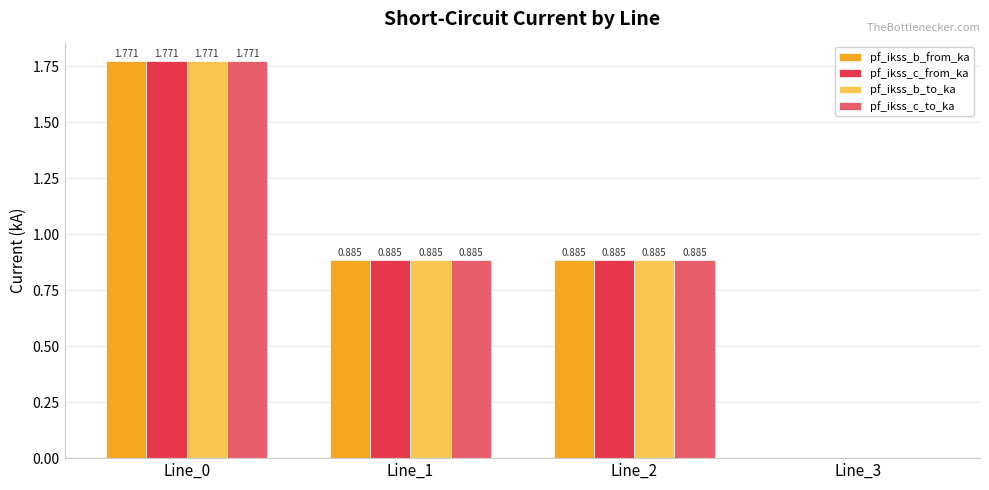

Reading left to right, extract all data points from this chart.

pf_ikss_b_from_ka: Line_0=1.8	Line_1=0.9	Line_2=0.9	Line_3=0.0
pf_ikss_c_from_ka: Line_0=1.8	Line_1=0.9	Line_2=0.9	Line_3=0.0
pf_ikss_b_to_ka: Line_0=1.8	Line_1=0.9	Line_2=0.9	Line_3=0.0
pf_ikss_c_to_ka: Line_0=1.8	Line_1=0.9	Line_2=0.9	Line_3=0.0